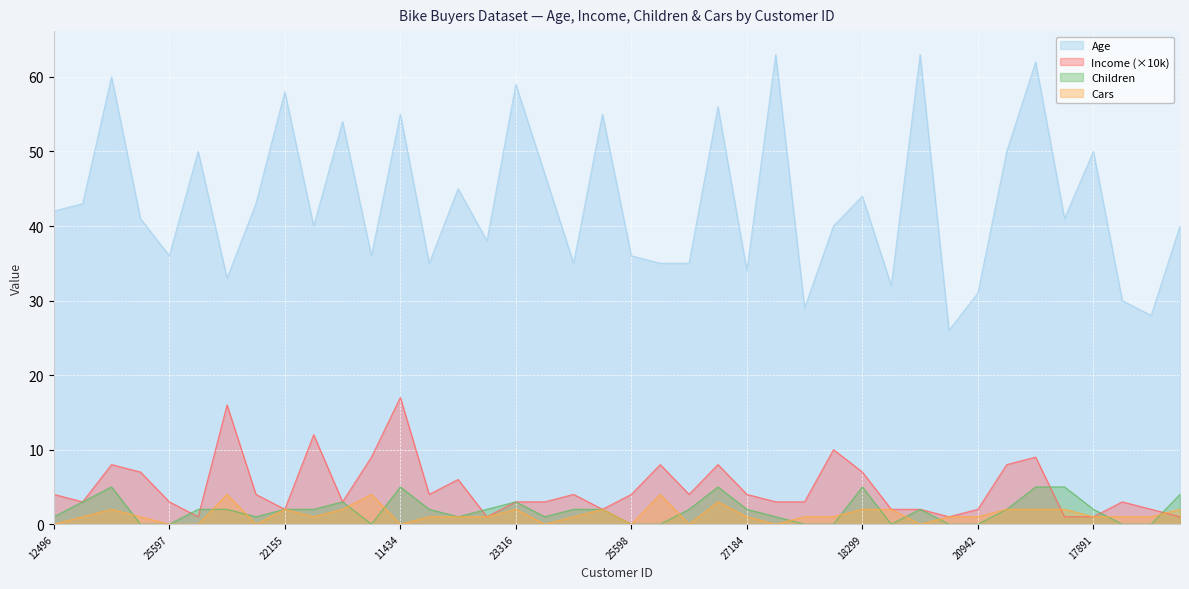

At which label does Age first exceed 41?

12496